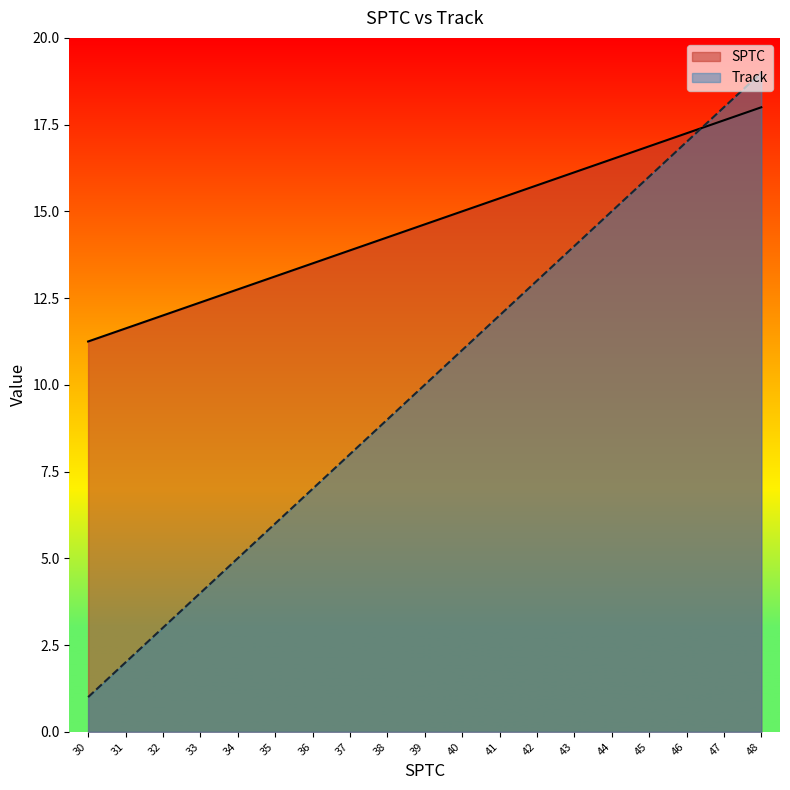

Between 30 and 31, which series saw the biggest shift?

Track